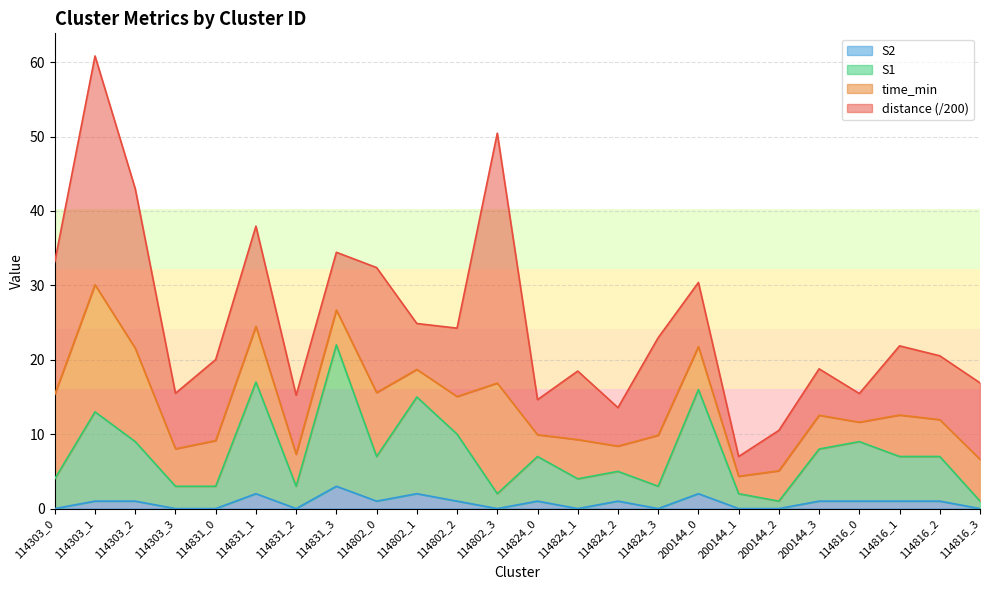

True or false: S2 and S1 intersect in this chart.

False